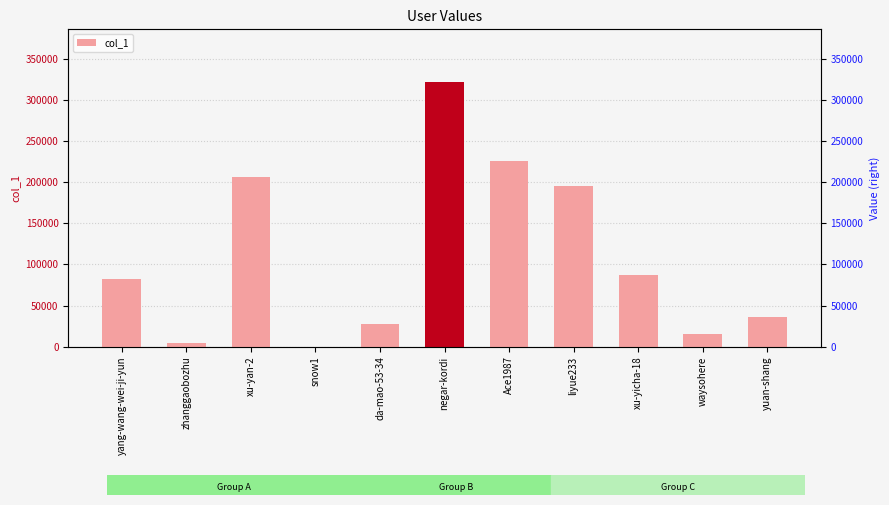

Between yuan-shang and liyue233, which is larger?

liyue233